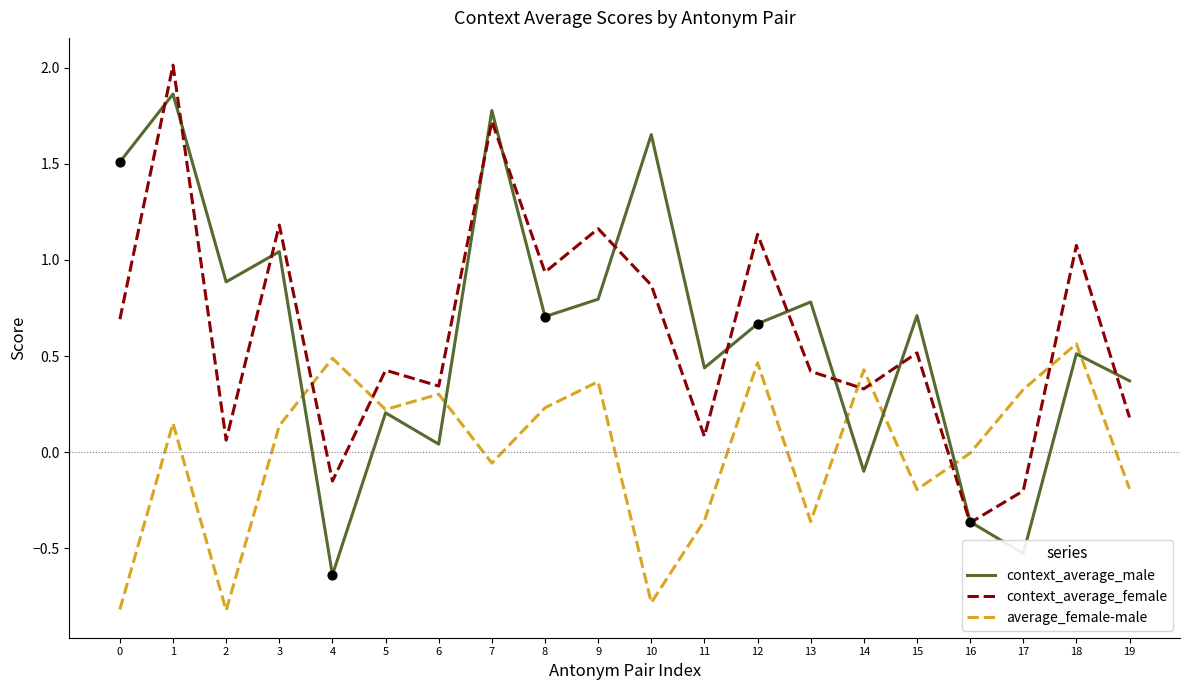

What is the total value across all series at 12?

2.3